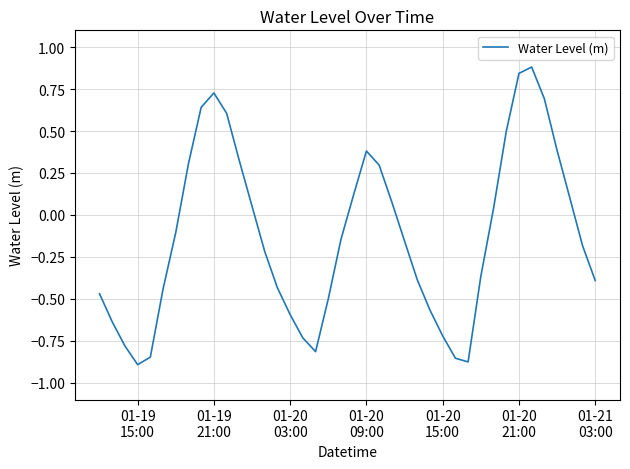

What is the greatest value displayed?

0.9